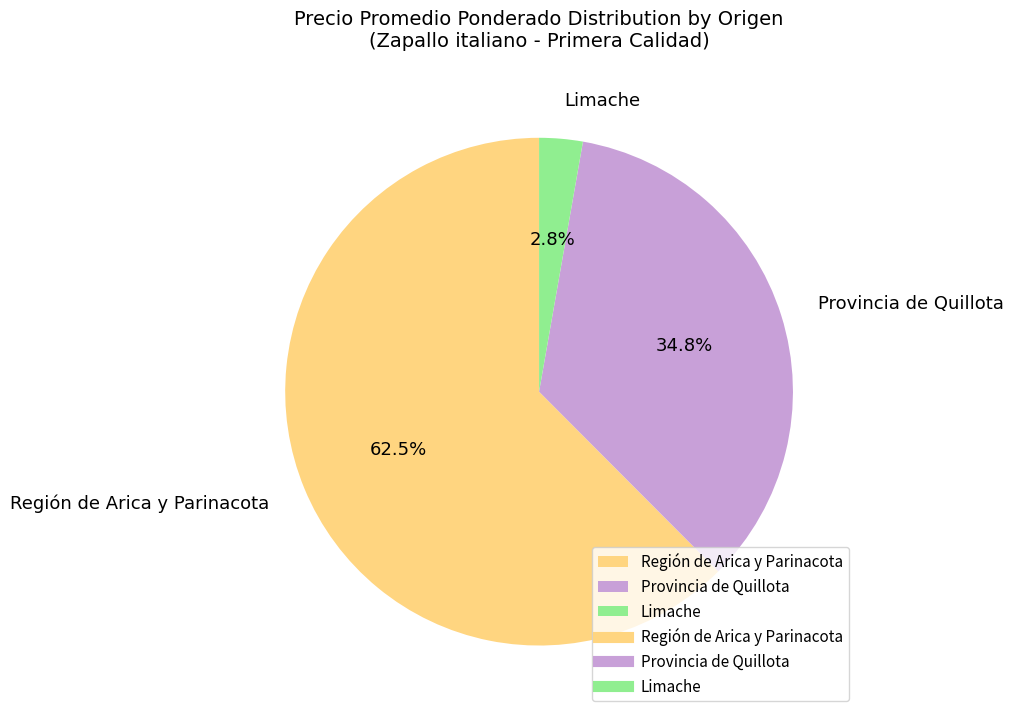

Which has a higher value, Provincia de Quillota or Región de Arica y Parinacota?

Región de Arica y Parinacota